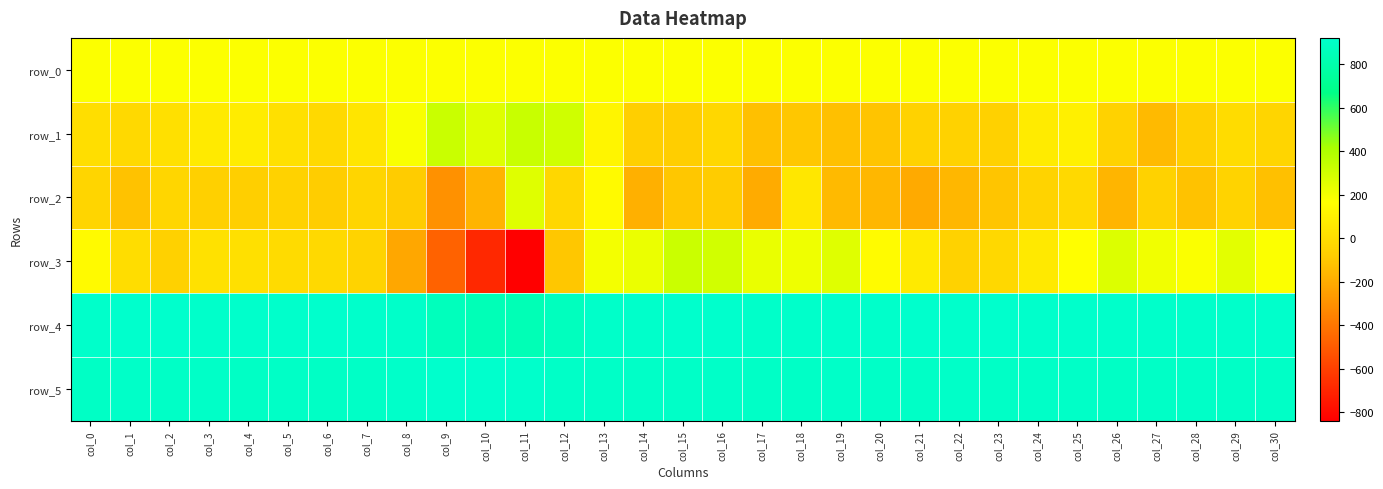

Rank the series at col_28 from lowest to highest value.

row_2, row_1, row_0, row_3, row_5, row_4